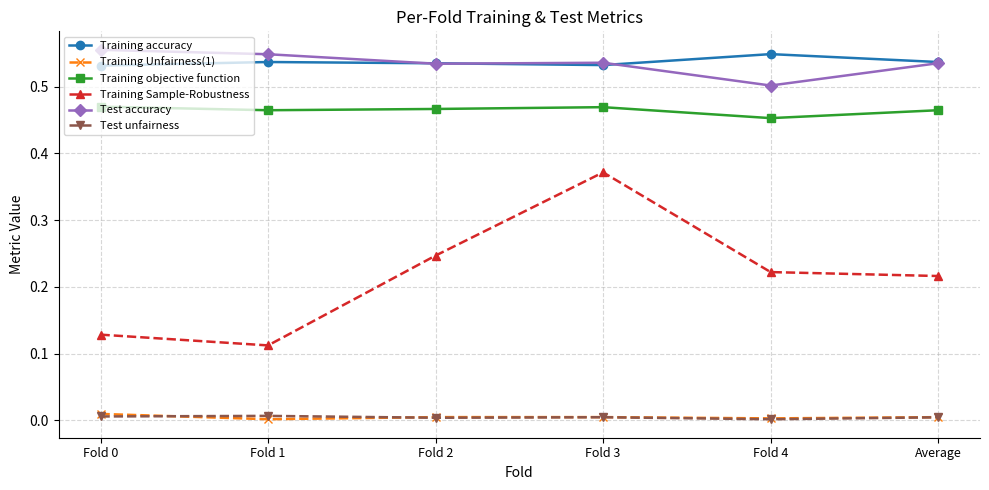

True or false: Training accuracy and Training Unfairness(1) cross at least once.

False